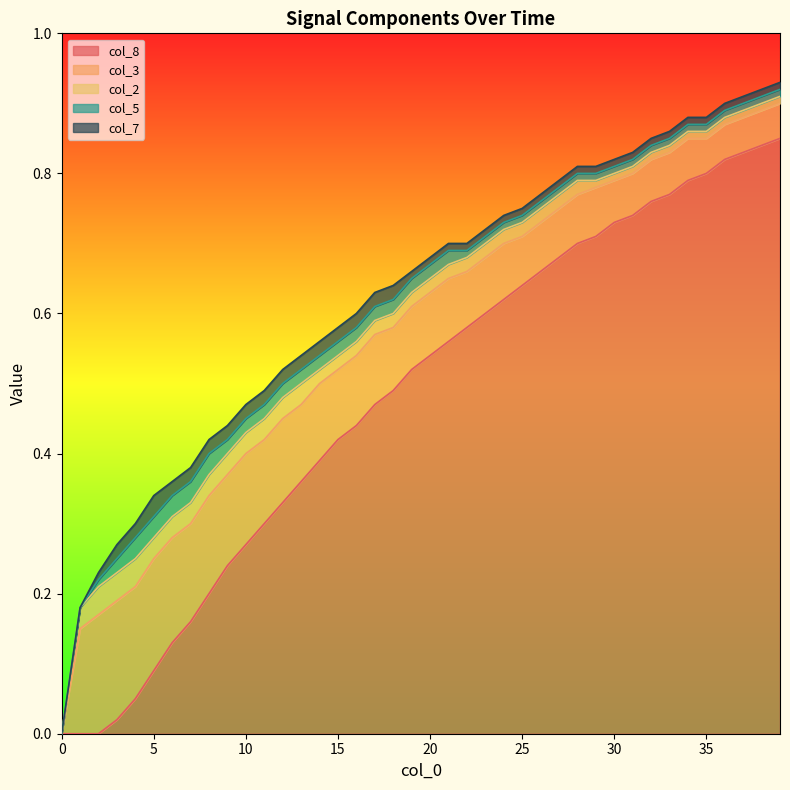

Between 29 and 33, which is larger?

33